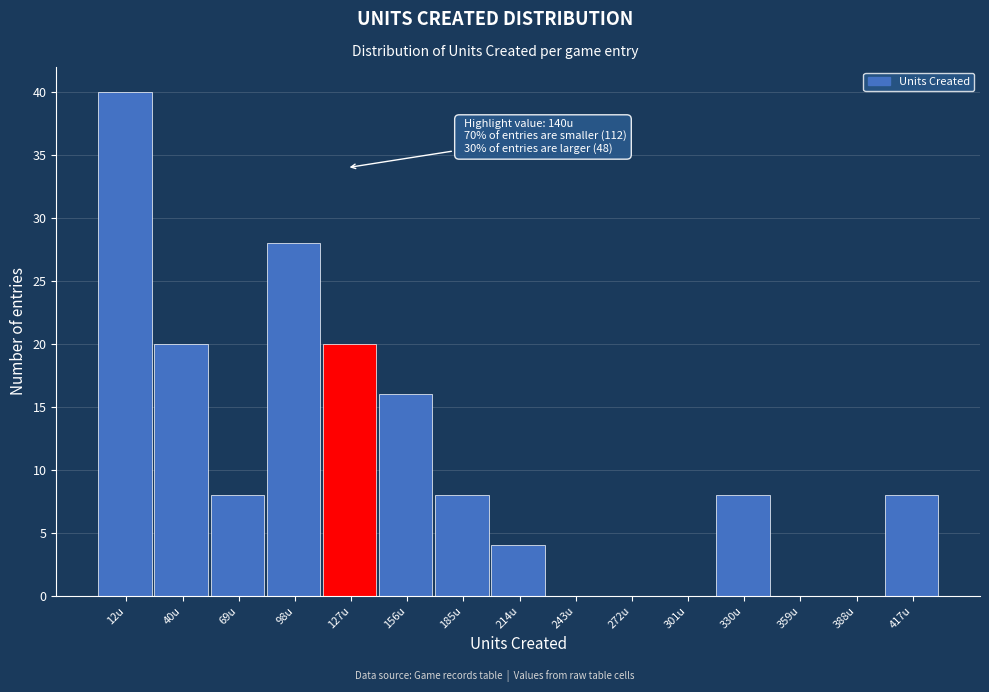

Reading right to left, extract all data points from this chart.

417u=8	388u=0	359u=0	330u=8	301u=0	272u=0	243u=0	214u=4	185u=8	156u=16	127u=20	98u=28	69u=8	40u=20	12u=40